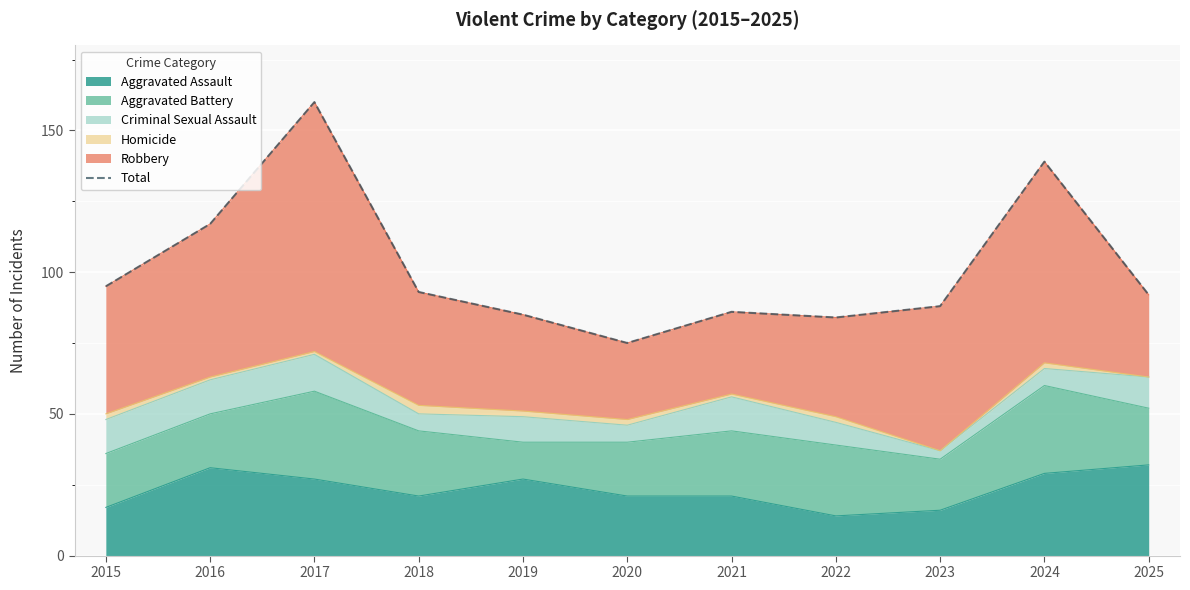

What is the value of the 8th point from the left?

84